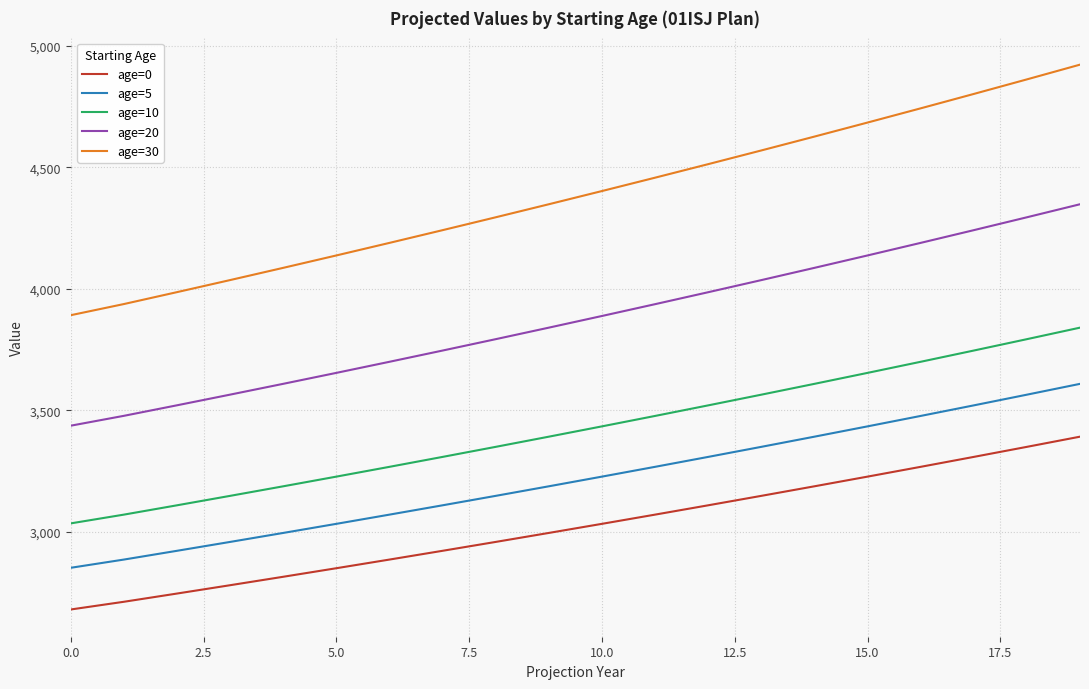

True or false: age=10 has more than 2 interior local peaks.

False